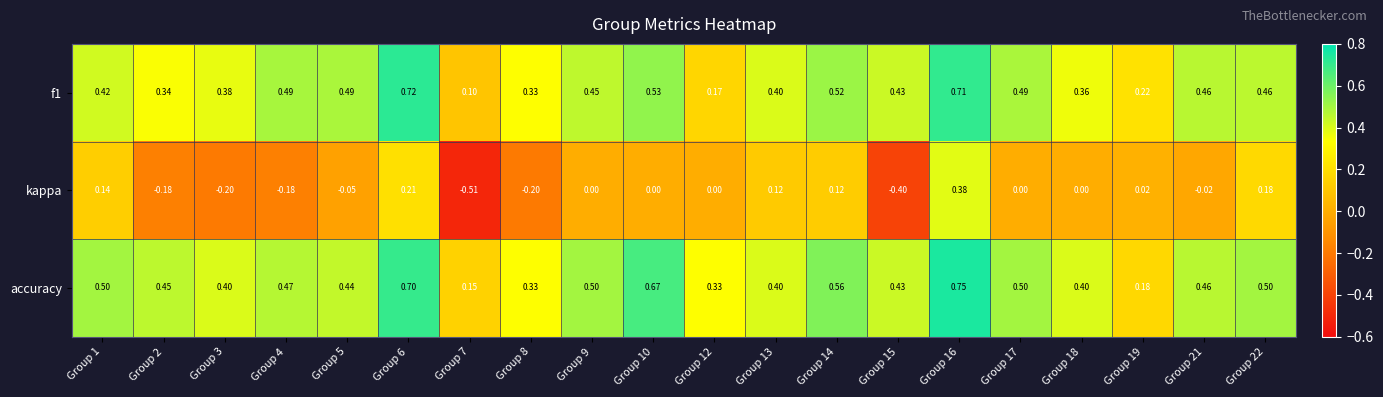

Which series has the widest spread of values?

kappa